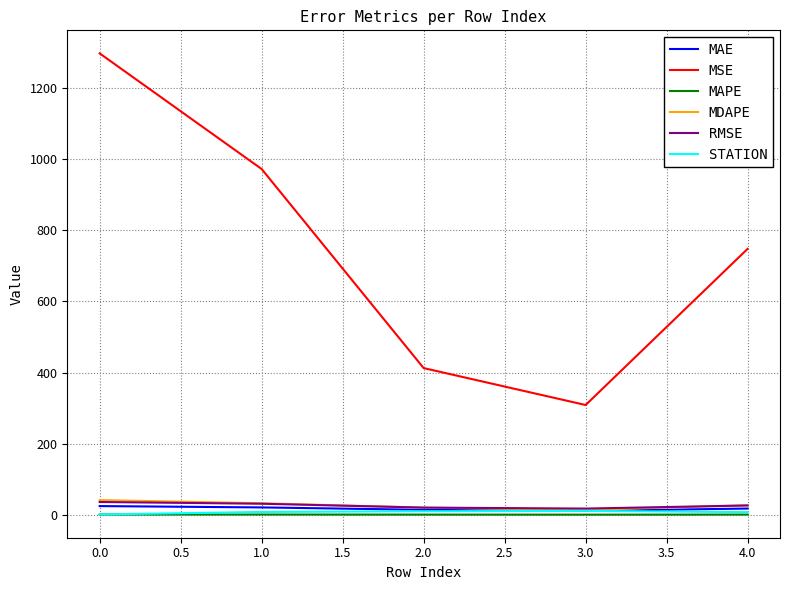

Is the value of RMSE at 1.0 greater than the value of STATION at 0.0?

Yes